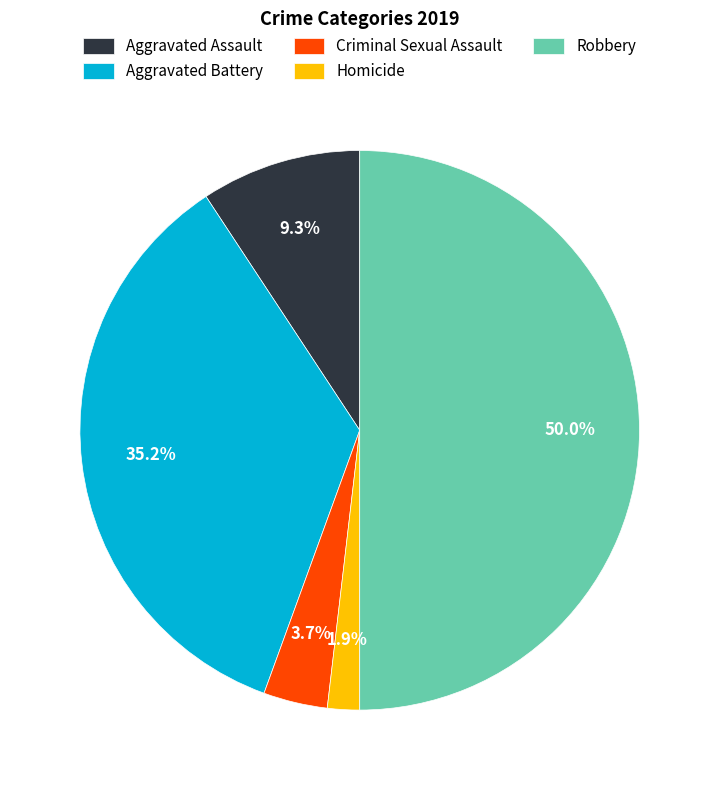

What is the ratio of the value at Aggravated Battery to the value at Robbery?

0.7